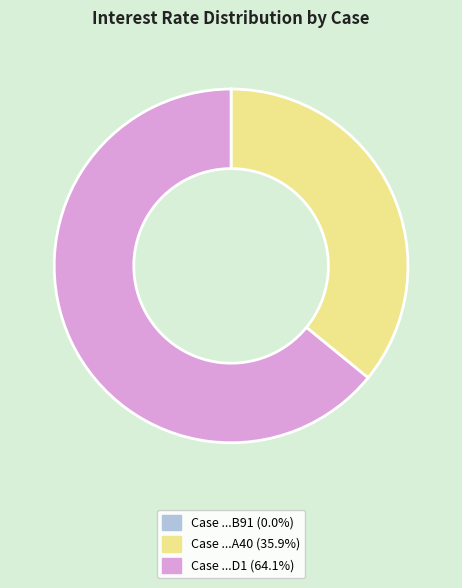

Is the sum of Case ...D1 (64.1%) and Case ...A40 (35.9%) greater than half?

Yes